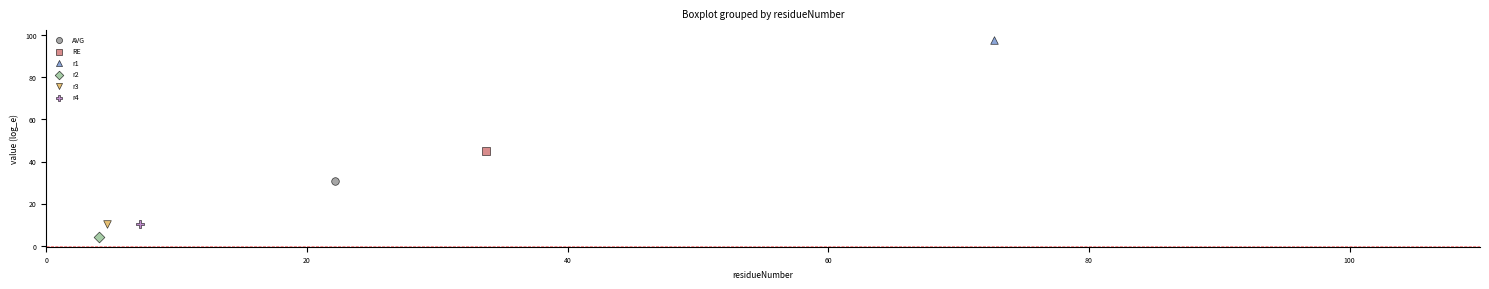

What are all the series names shown in the legend?

AVG, RE, r1, r2, r3, r4